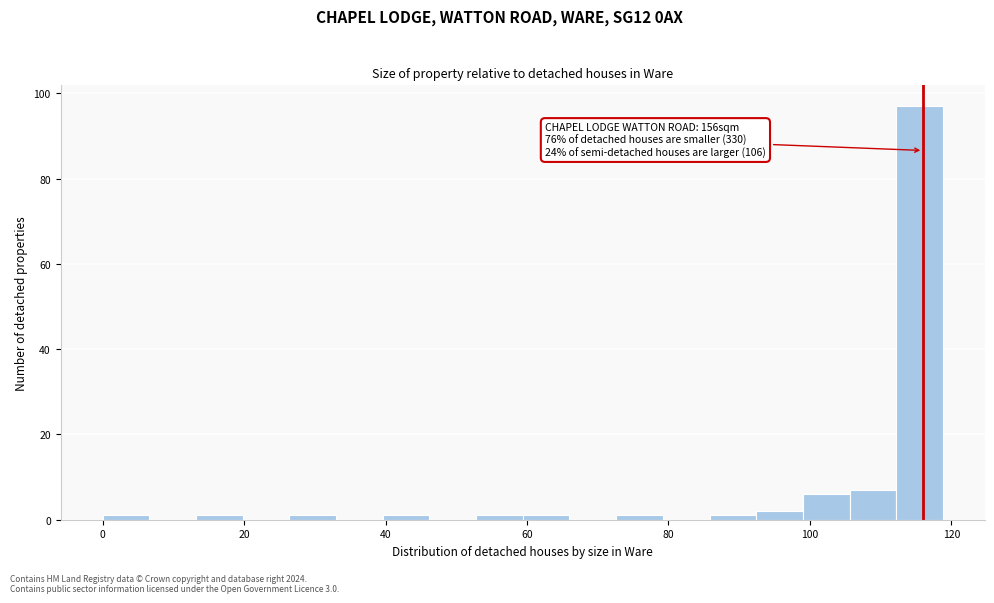

Around what value on the x-axis is the tallest bar? Give the approximate position of its centre, as read against the axis.

116